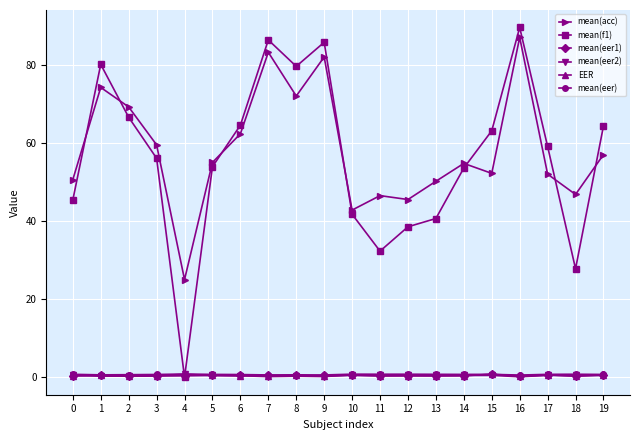

Which series has the widest spread of values?

mean(f1)